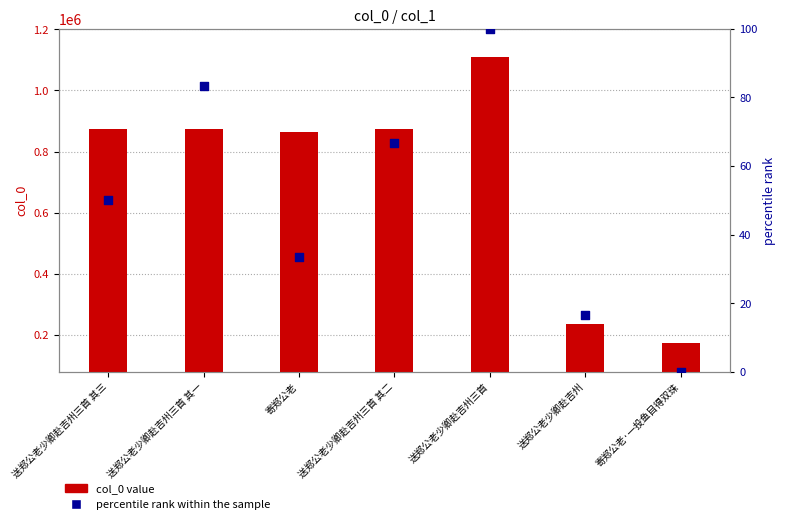

What are all the series names shown in the legend?

col_0 value, percentile rank